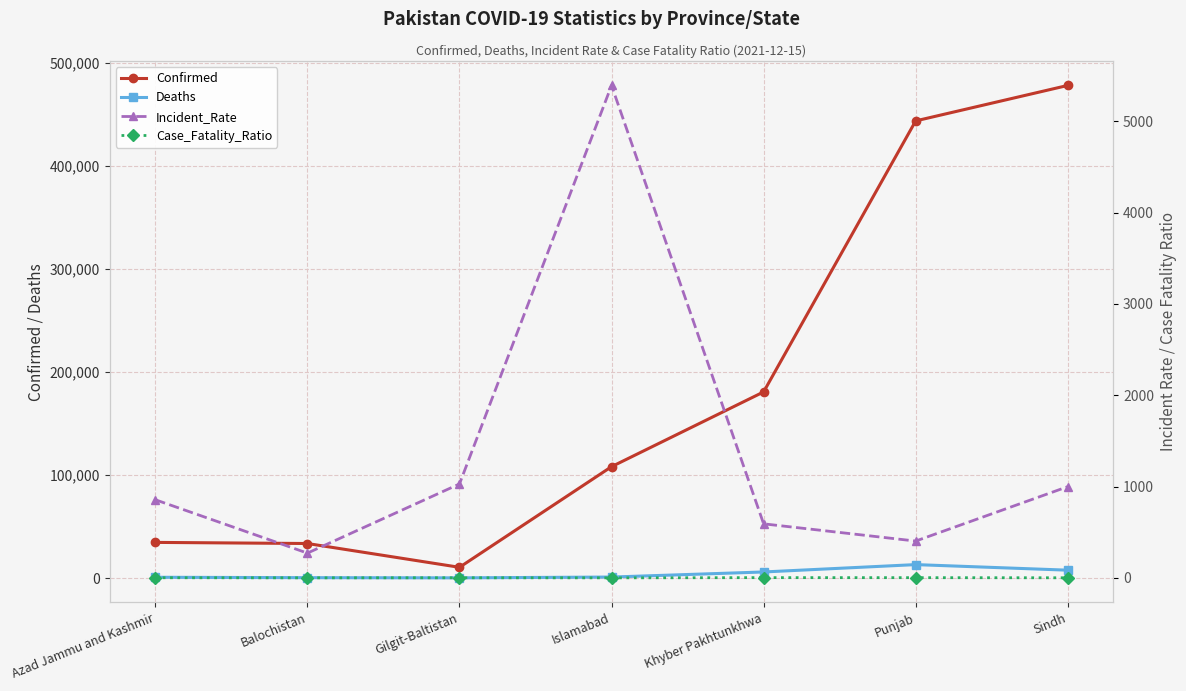

Reading left to right, extract all data points from this chart.

Confirmed: 34618.0	33539.0	10427.0	108172.0	180760.0	443985.0	478412.0
Deaths: 743.0	363.0	186.0	963.0	5896.0	13052.0	7640.0
Incident_Rate: 855.7	271.7	1028.7	5390.9	592.2	403.6	999.1
Case_Fatality_Ratio: 2.1	1.1	1.8	0.9	3.3	2.9	1.6